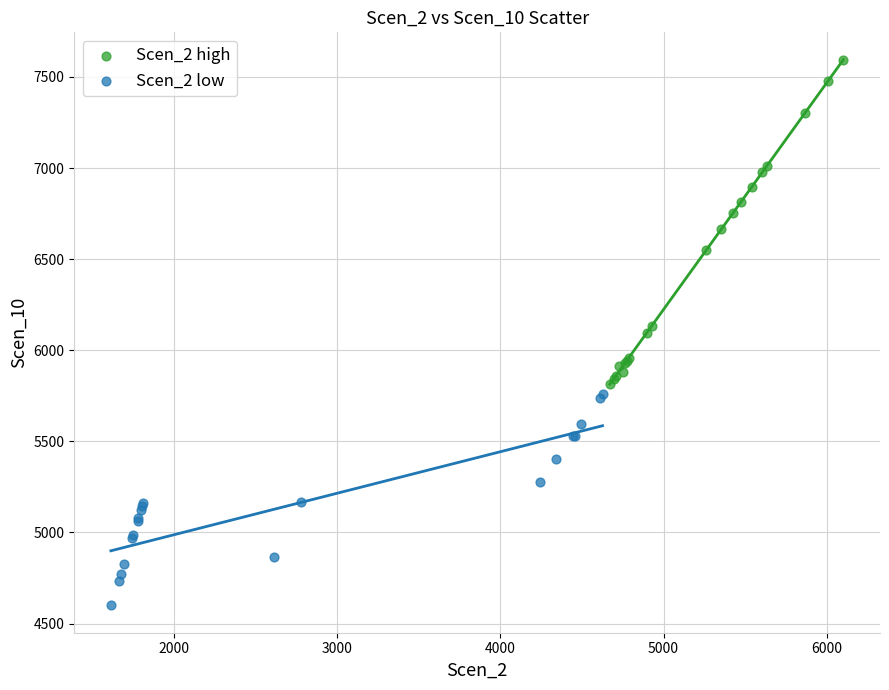

Which series contains the lowest Y value?

Scen_2 low